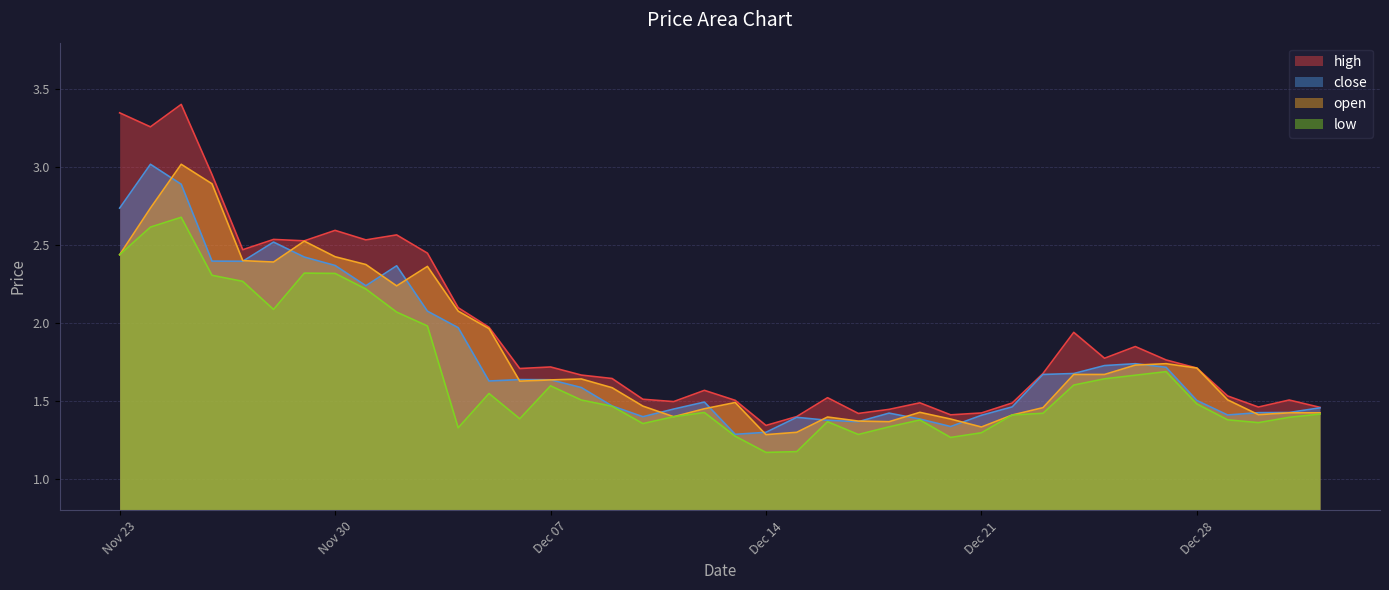

List the series in order of their peak value, highest first.

high, close, open, low